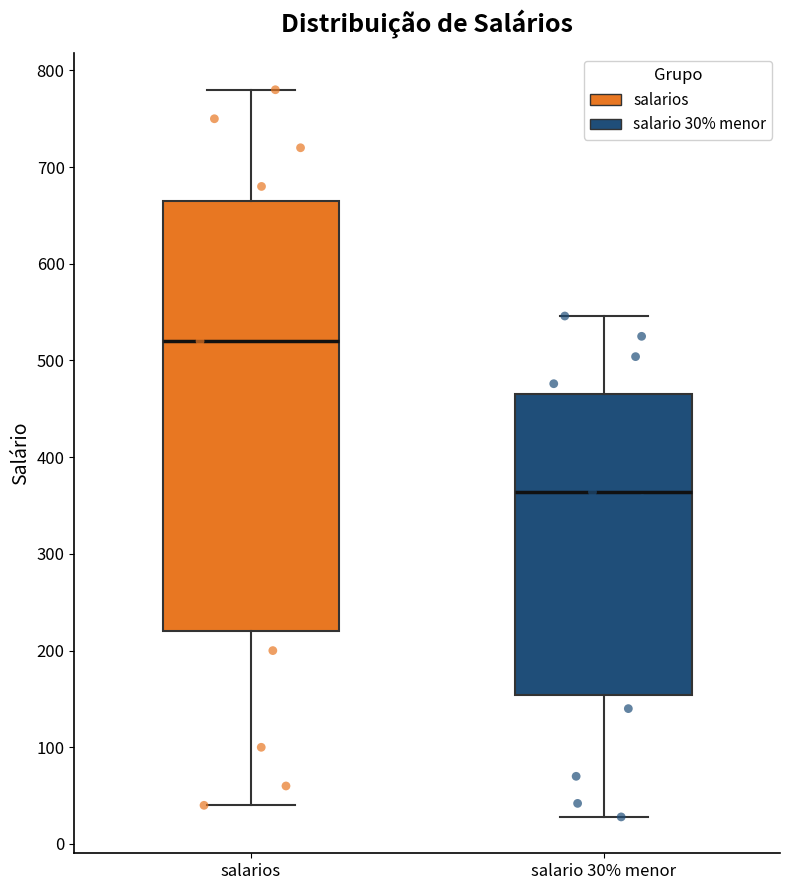

Reading left to right, transcribe this box plot: for each box, give where its median line is, the range the box spans, and where its two whiskers end, as read against the y-axis. The values are not printed on the chart, so give them approximately, as read against the axis.

salarios: median 520, box 220 to 670, whiskers 40 to 780
salario 30% menor: median 360, box 150 to 470, whiskers 30 to 550